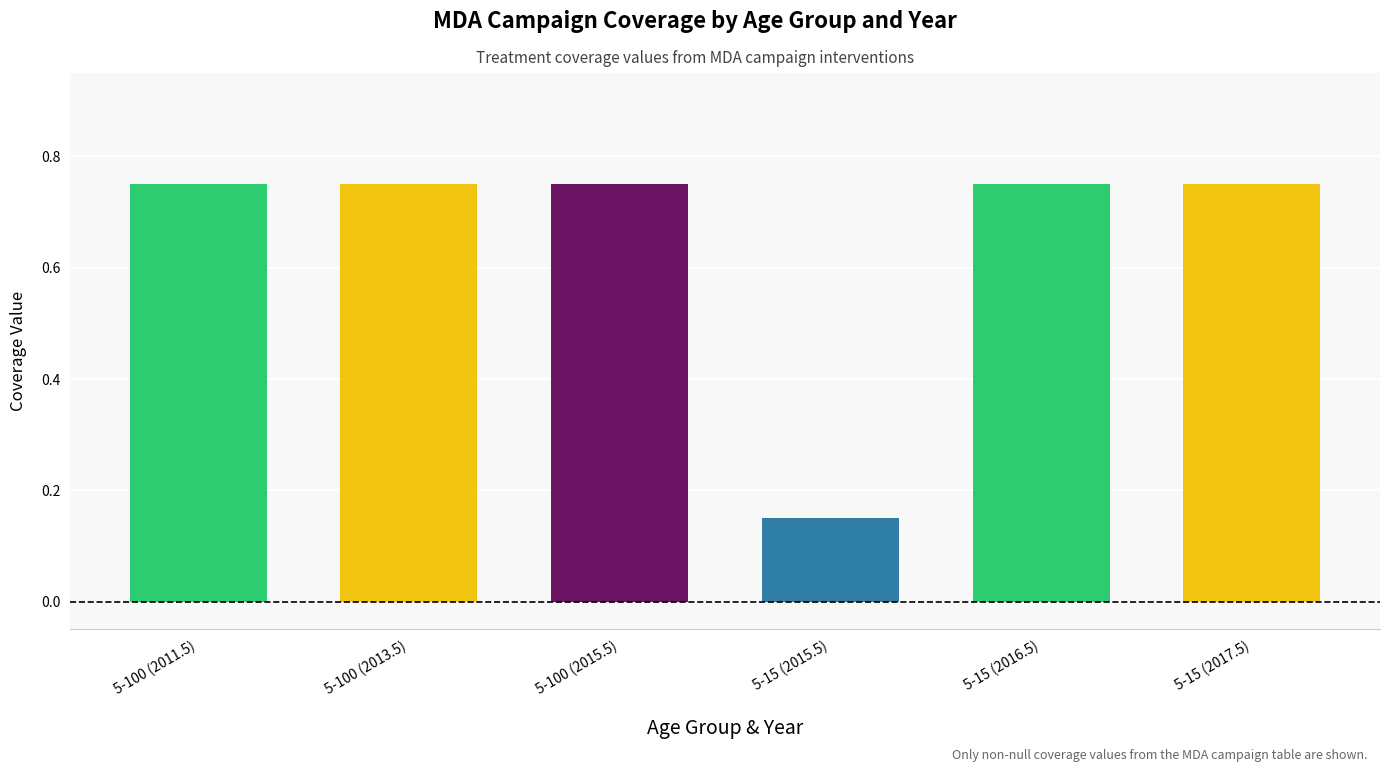

The chart shows a value of 0.8 at 5-100 (2011.5). True or false?

True